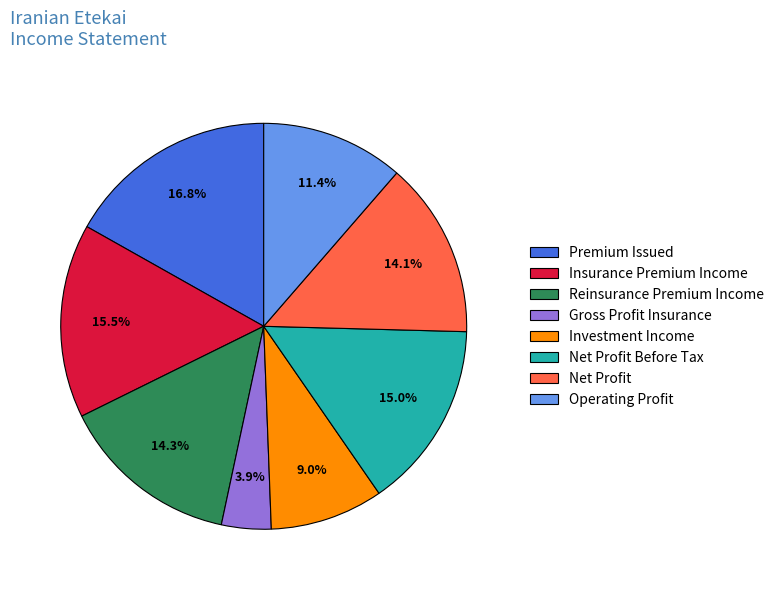

Which category has the smallest portion of the pie?

Gross Profit Insurance